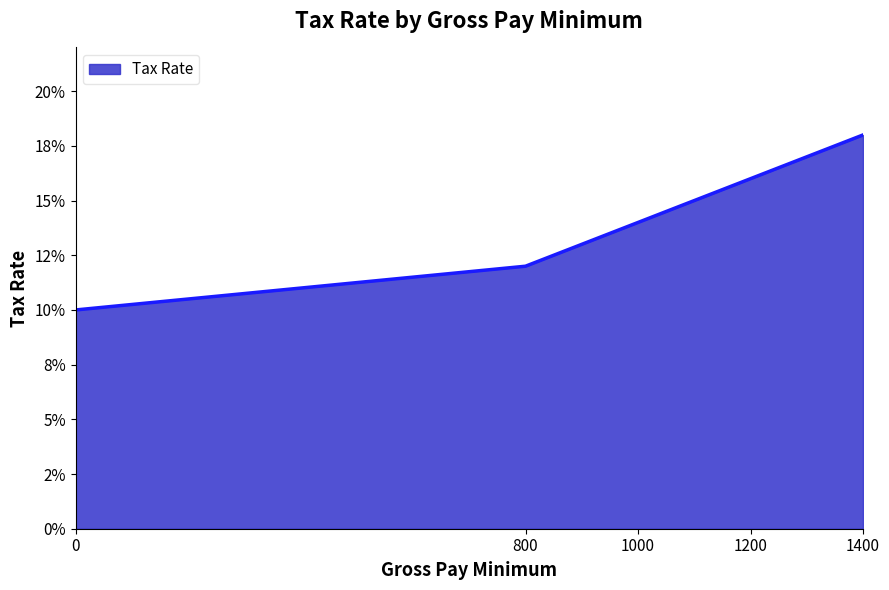

Does the chart have visible grid lines?

No